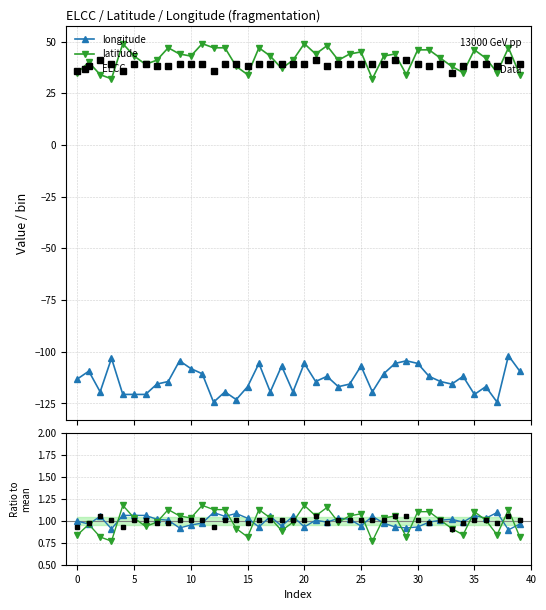

What is the value of the longitude point at the 40th from the left?

-109.4